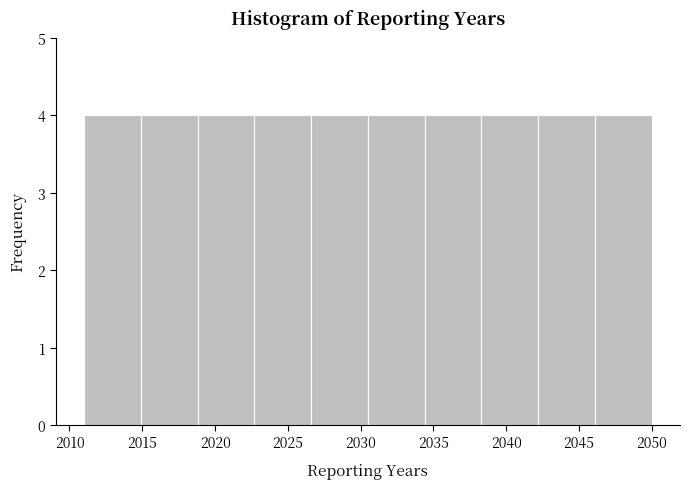

Reading left to right, transcribe this chart: for each bar, give the range it covers on the x-axis and its height. Neither the bar edges nor the heights are printed on the chart, so give them approximately, as read against the axes.

2011.0 to 2014.9: 4
2014.9 to 2018.8: 4
2018.8 to 2022.7: 4
2022.7 to 2026.6: 4
2026.6 to 2030.5: 4
2030.5 to 2034.4: 4
2034.4 to 2038.3: 4
2038.3 to 2042.2: 4
2042.2 to 2046.1: 4
2046.1 to 2050.0: 4